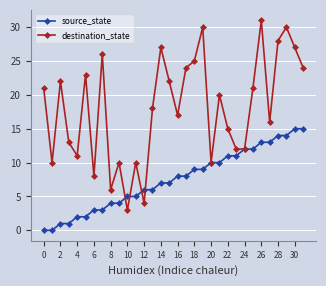

How many lines are shown in the chart?

2